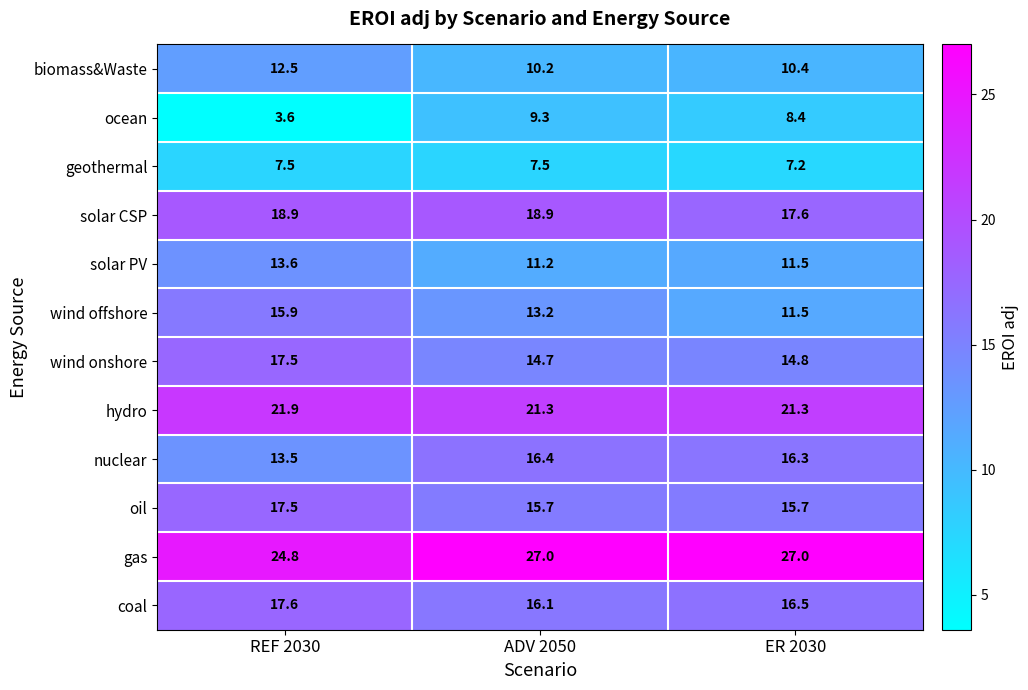

Which label corresponds to the smallest value in the chart?

REF 2030